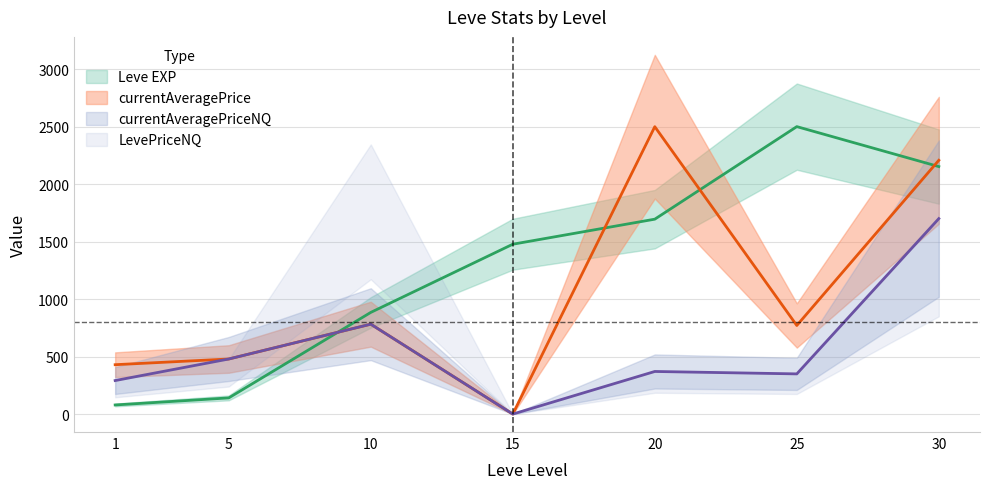

What is the difference between the maximum and minimum values in the Leve EXP series?

2420.8